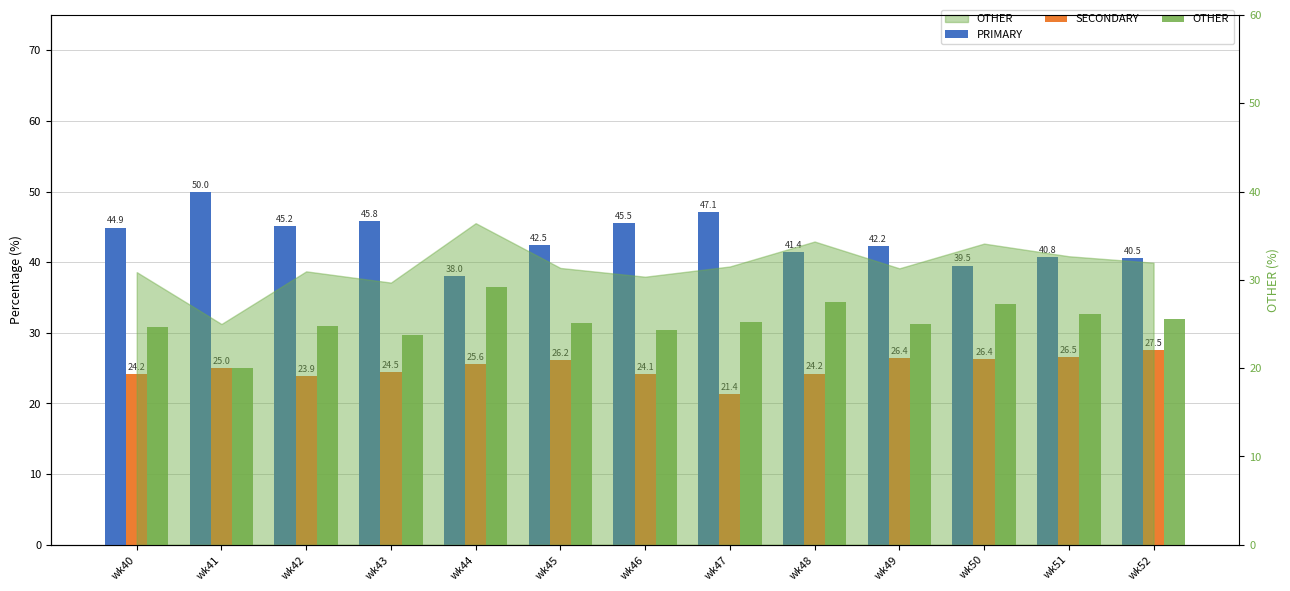

At which label does OTHER first exceed 31?

wk44